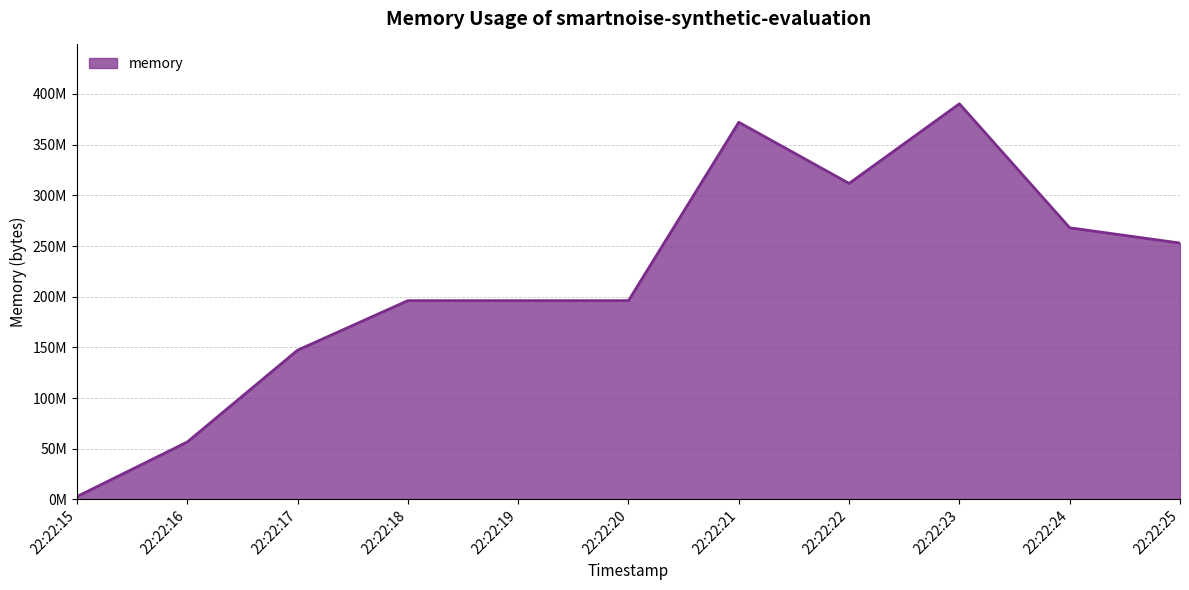

Reading left to right, what are all the values shown in this chart?

2871296	56725504	147283968	196149248	196157440	196161536	372097024	311791616	390332416	268029952	252948480